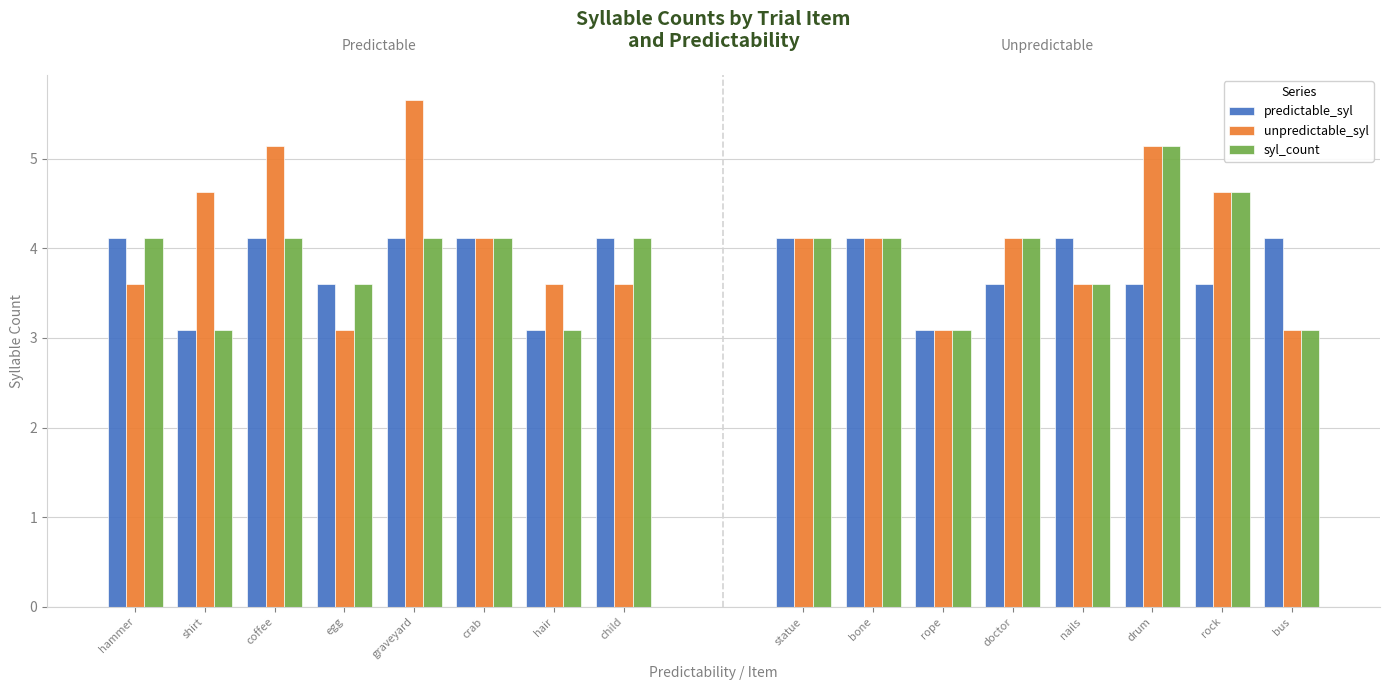

What are all the series names shown in the legend?

predictable_syl, unpredictable_syl, syl_count